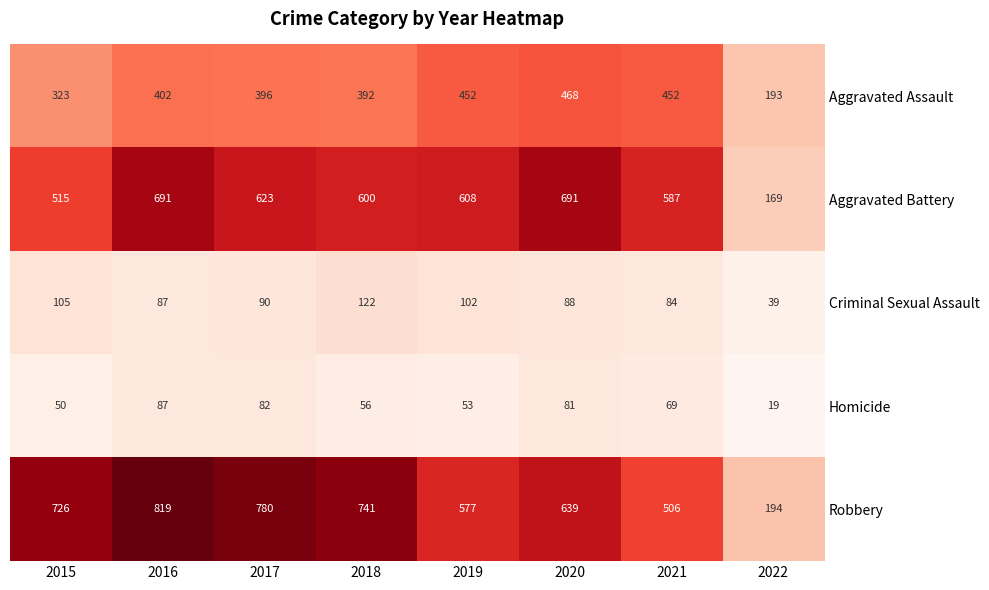

What is the greatest value displayed?

819